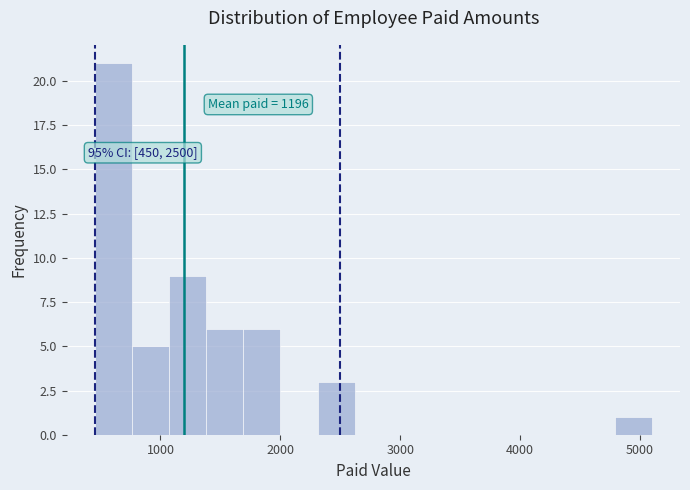

Around what value on the x-axis is the tallest bar? Give the approximate position of its centre, as read against the axis.

600